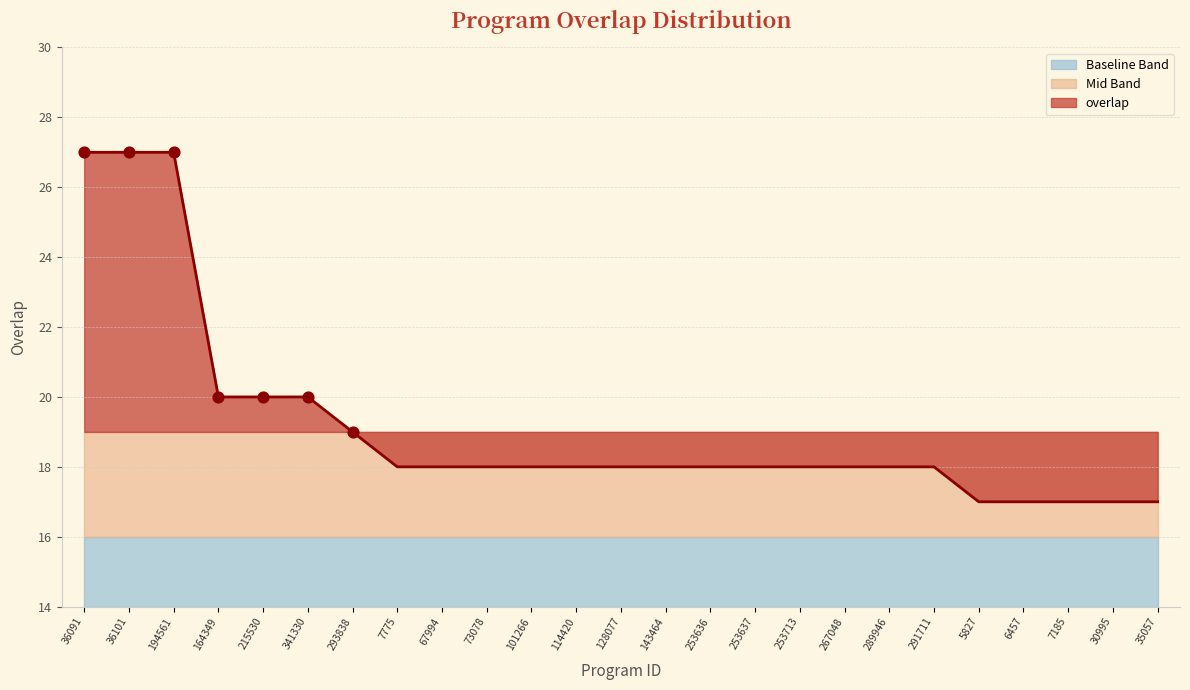

Between 289946 and 5827, which is larger?

289946